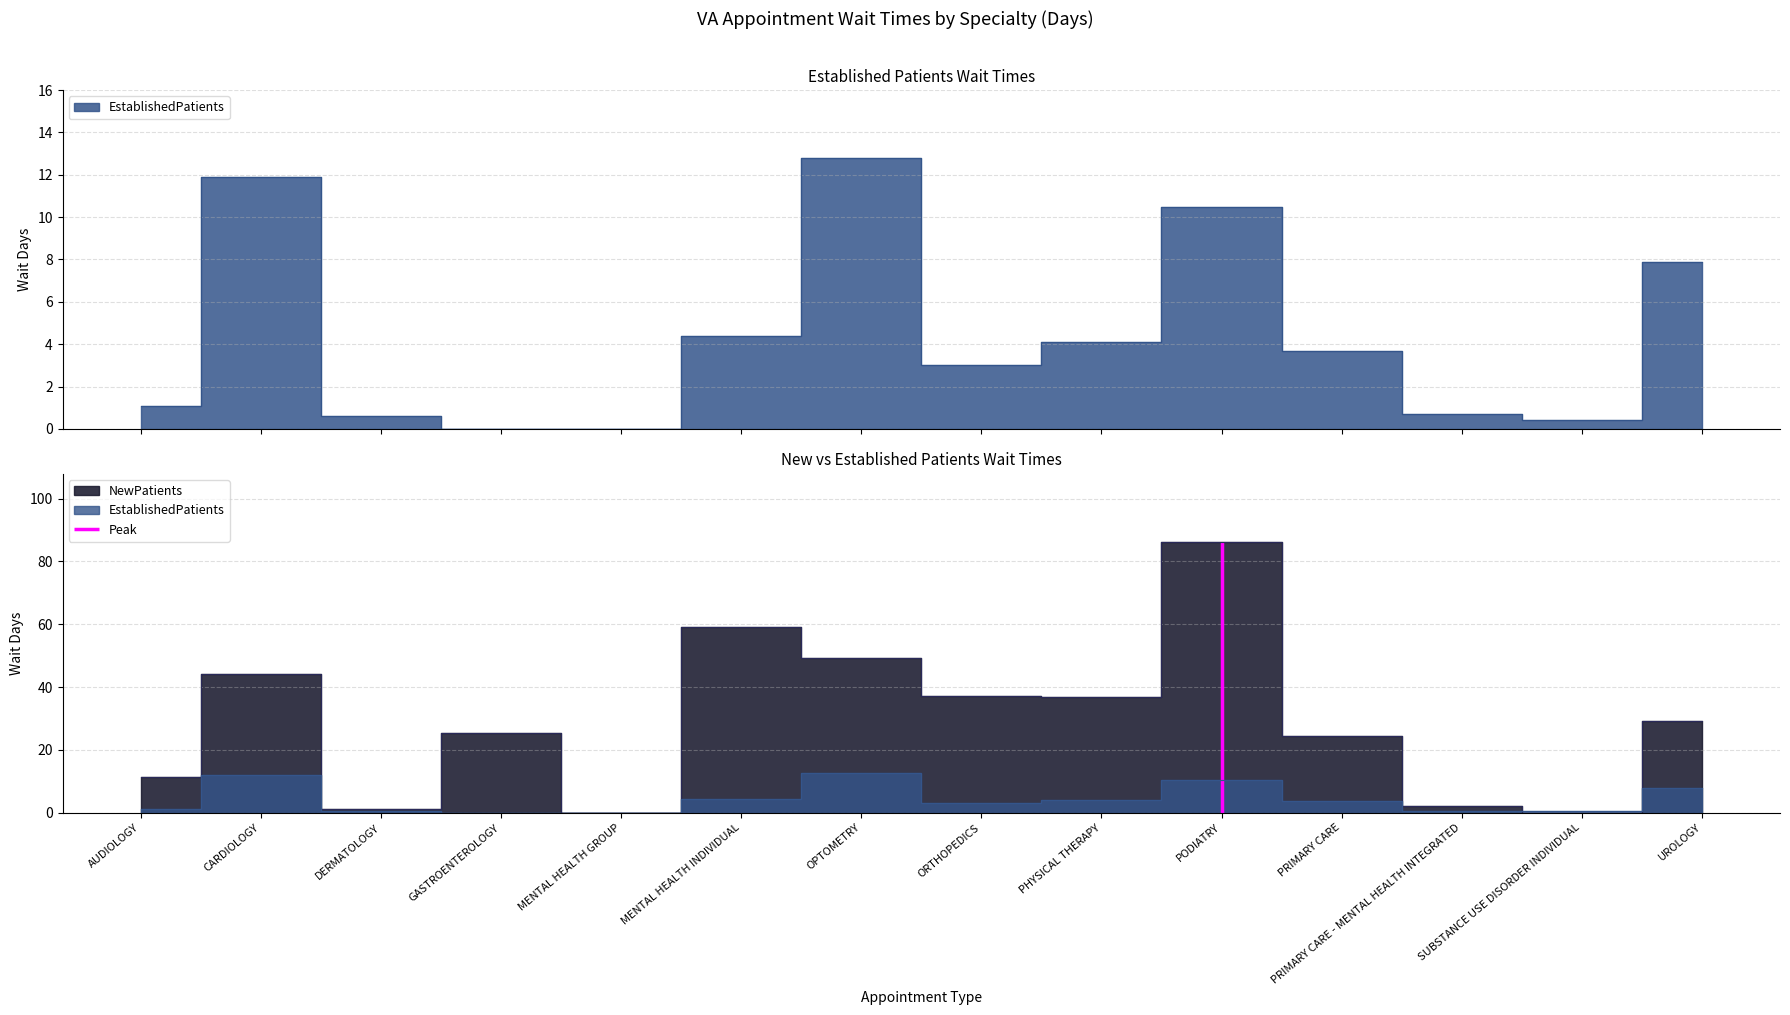

At which category is the sum across all series the highest?

PODIATRY